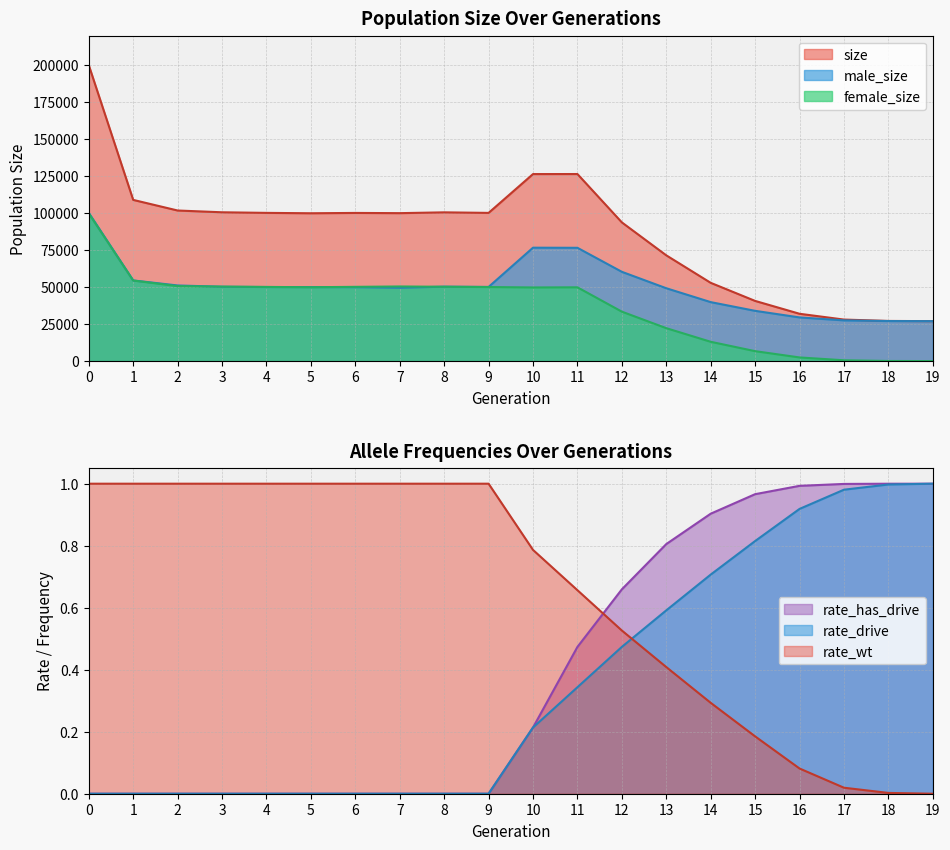

True or false: female_size and size cross at least once.

False